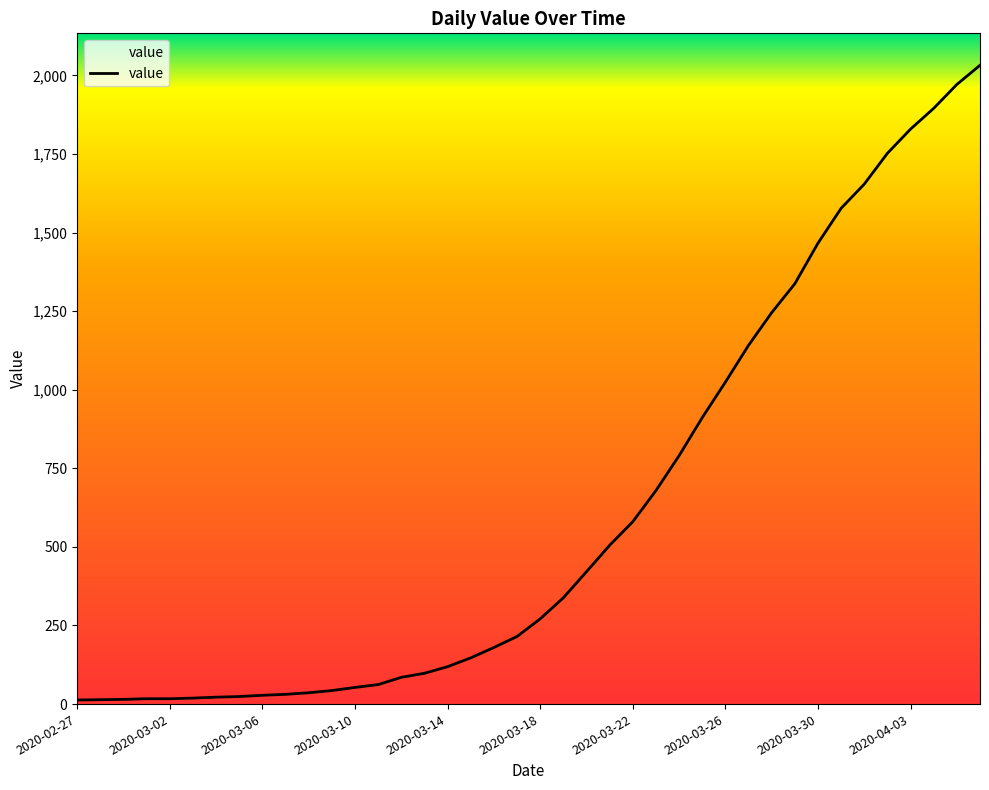

What is the maximum value shown in the chart?

2032